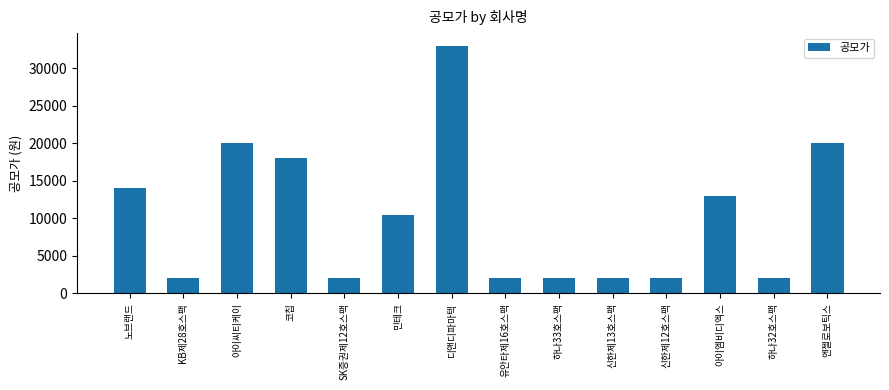

How many series are shown in this chart?

1